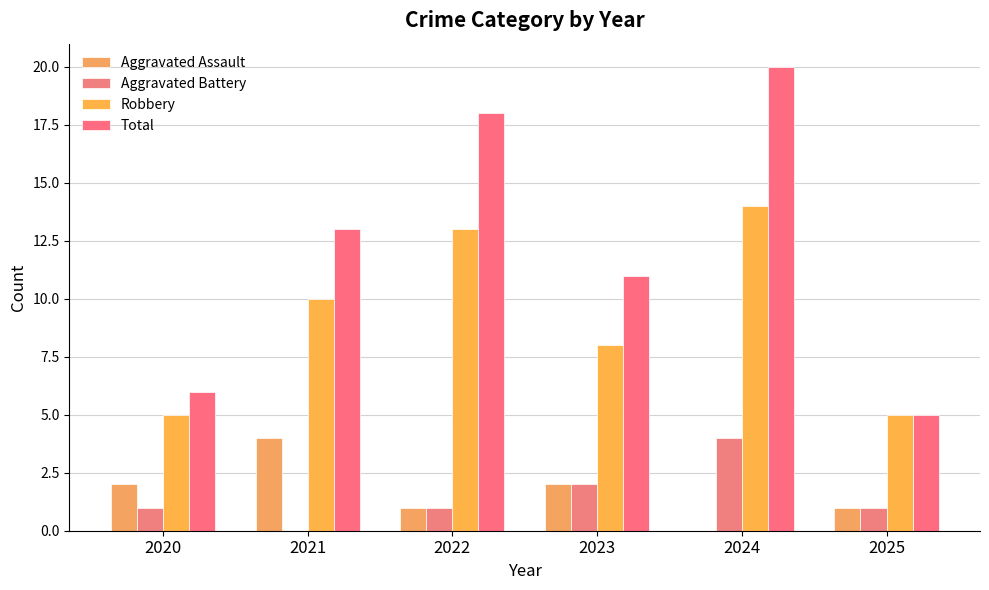

Reading right to left, transcribe all the data shown in this chart.

Aggravated Assault: 1	0	2	1	4	2
Aggravated Battery: 1	4	2	1	0	1
Robbery: 5	14	8	13	10	5
Total: 5	20	11	18	13	6